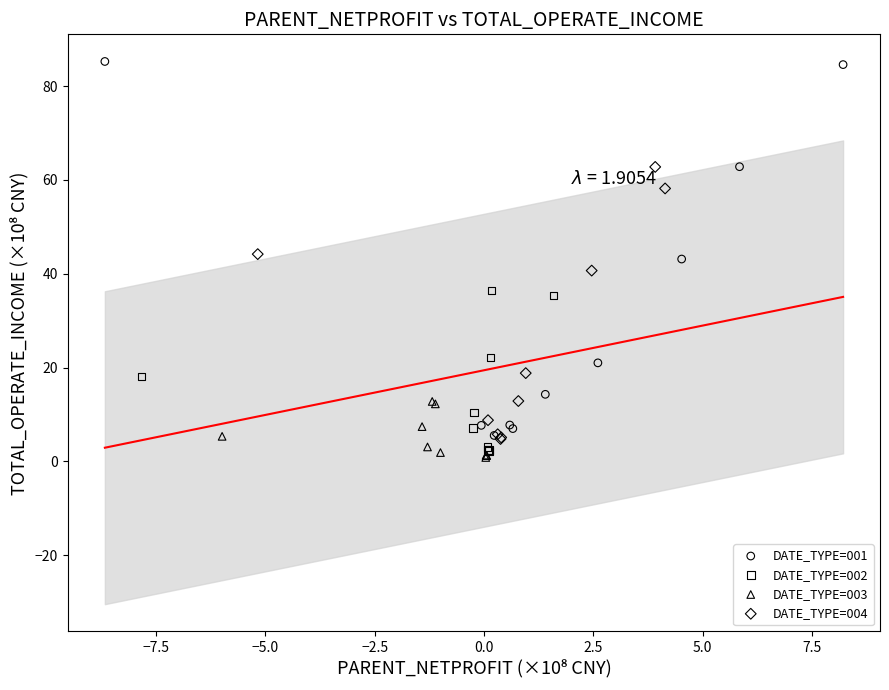

Which series reaches the maximum Y coordinate?

DATE_TYPE=001